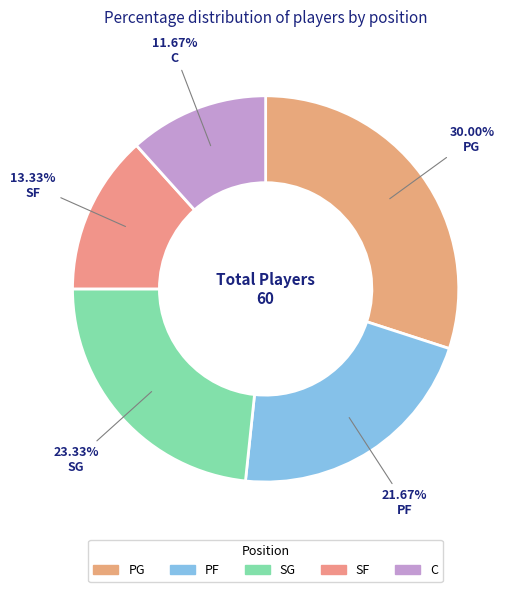

Rank the categories by value from highest to lowest.

PG, SG, PF, SF, C